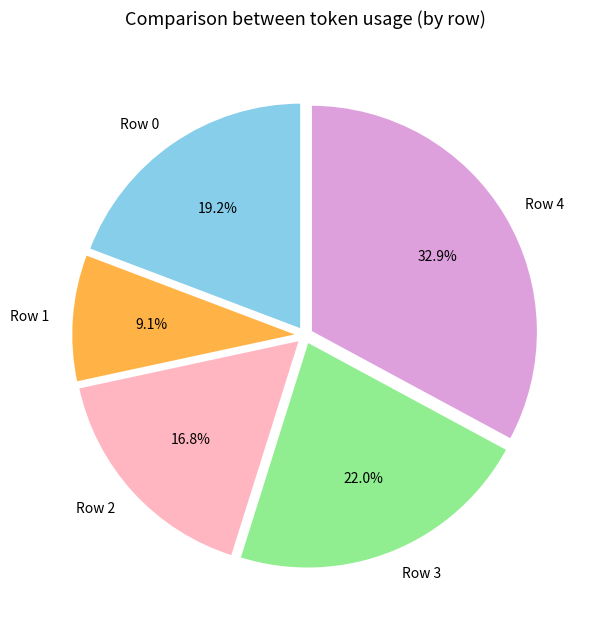

Is the sum of Row 1 and Row 3 greater than half?

No